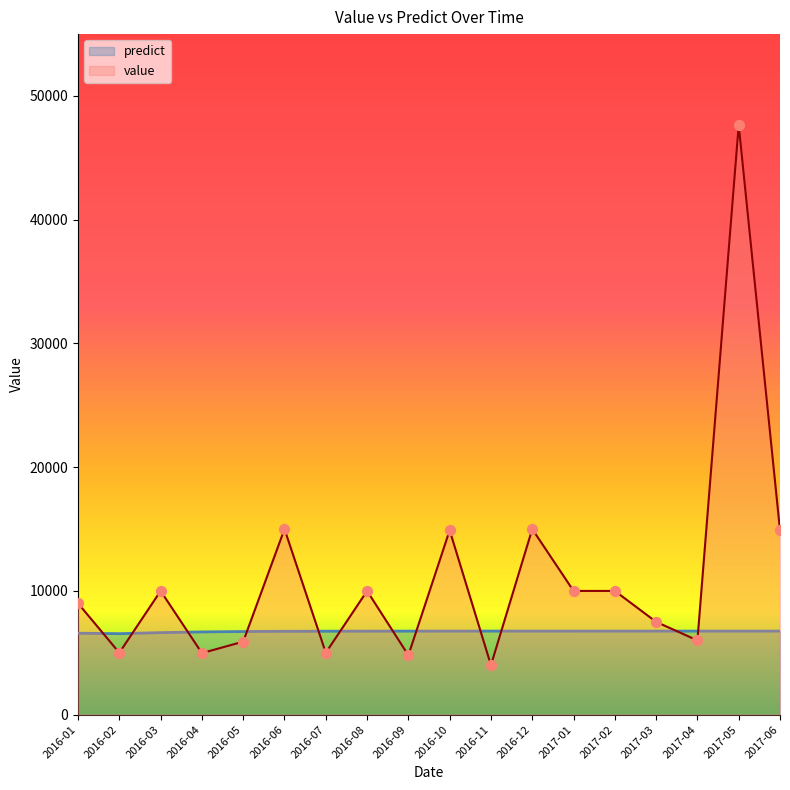

Is the value of predict at 2017-02 greater than the value of value at 2016-03?

No